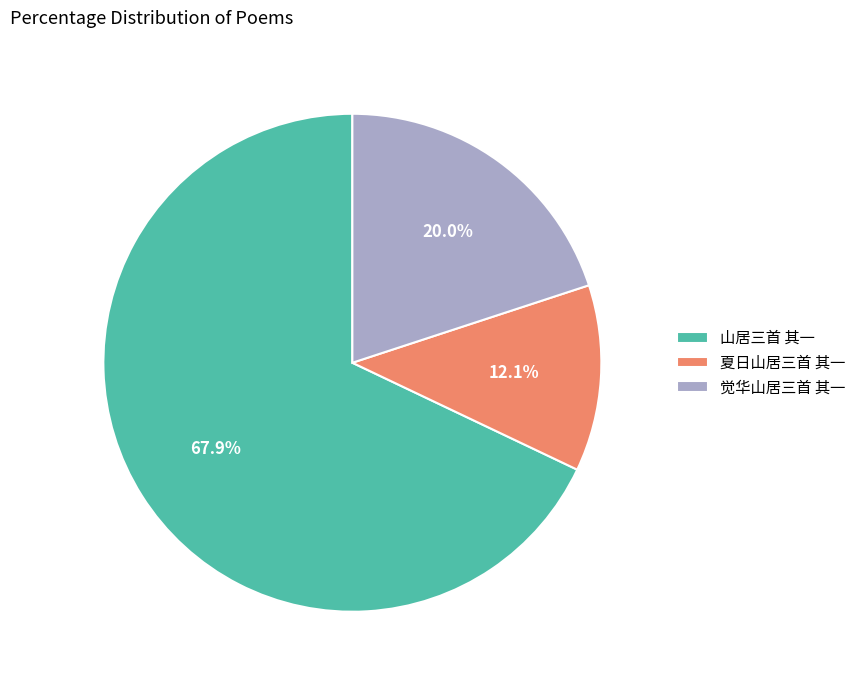

Is it true that 夏日山居三首 其一 is 3% of the pie?

False